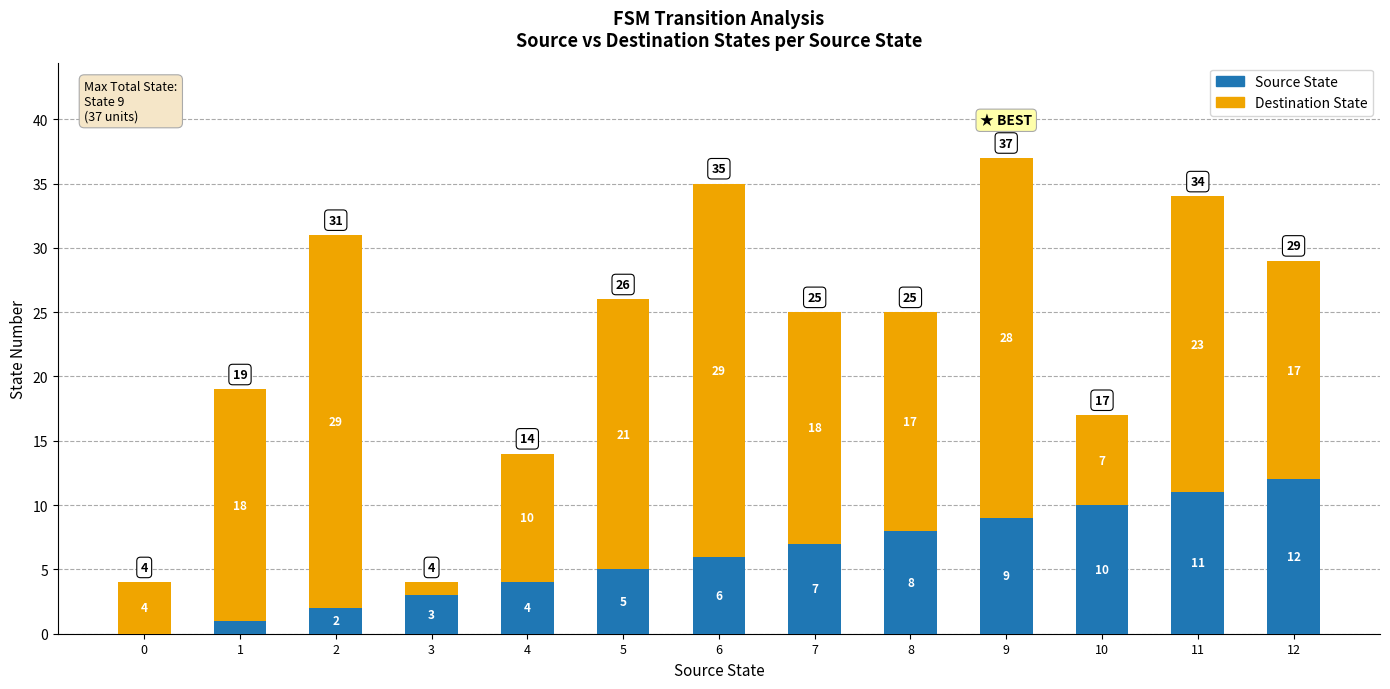

Which category has the highest value in the Source State series?

12